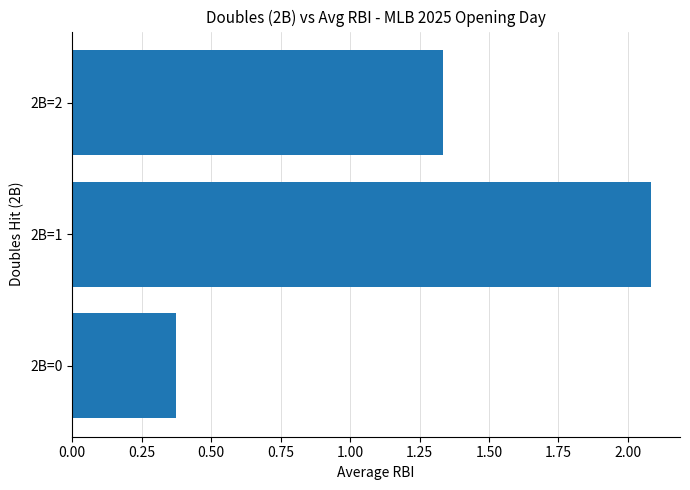

What is the ratio of the value at 2B=1 to the value at 2B=2?

1.6